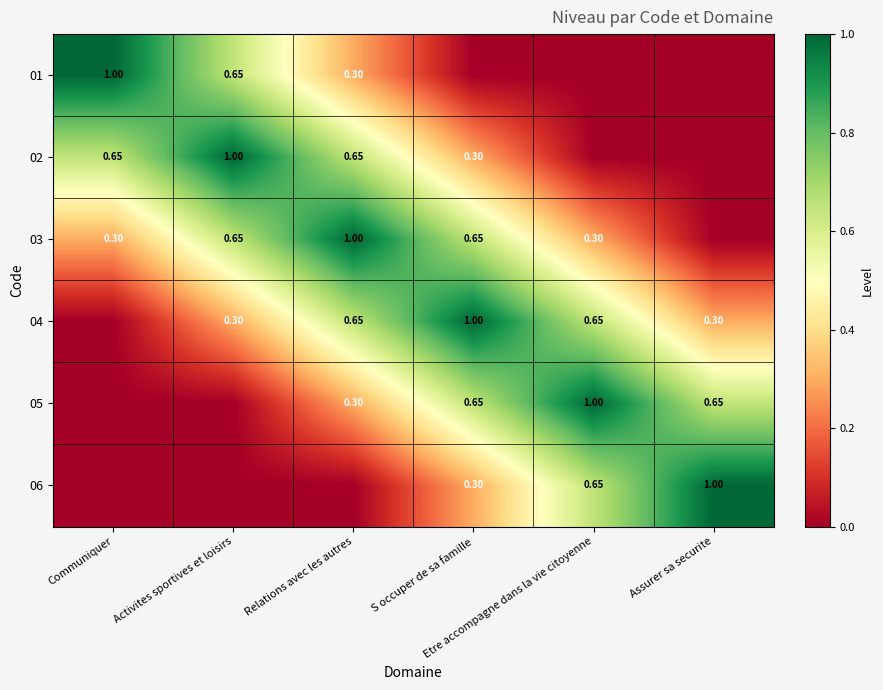

At how many categories does at least one series exceed 0?

6